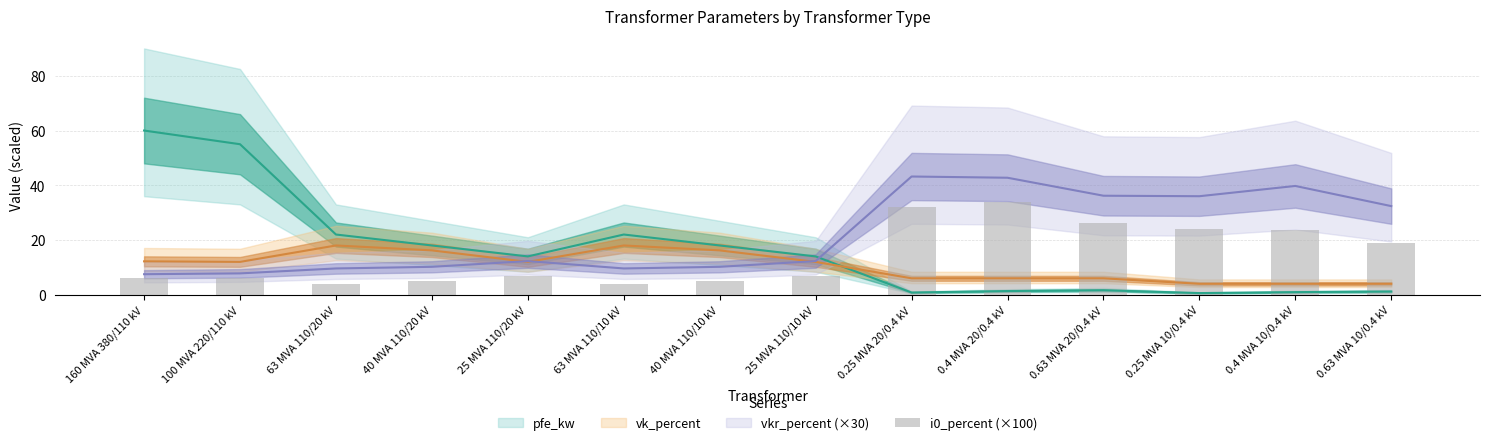

Reading right to left, what are all the values shown in this chart?

0.63 MVA 10/0.4 kV=18.7	0.4 MVA 10/0.4 kV=23.8	0.25 MVA 10/0.4 kV=24.0	0.63 MVA 20/0.4 kV=26.2	0.4 MVA 20/0.4 kV=33.8	0.25 MVA 20/0.4 kV=32.0	25 MVA 110/10 kV=7.0	40 MVA 110/10 kV=5.0	63 MVA 110/10 kV=4.0	25 MVA 110/20 kV=7.0	40 MVA 110/20 kV=5.0	63 MVA 110/20 kV=4.0	100 MVA 220/110 kV=6.0	160 MVA 380/110 kV=6.0